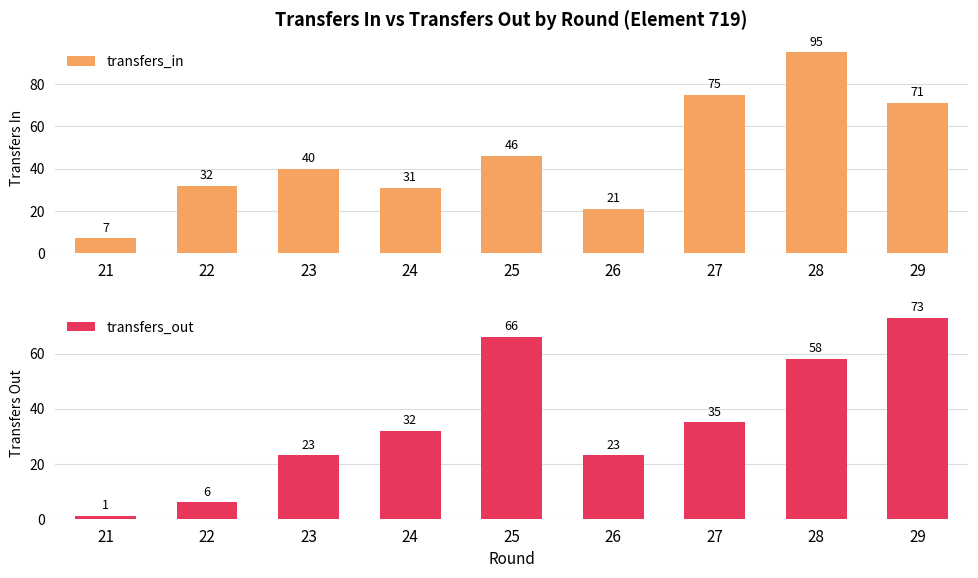

Between 28 and 21, which is larger?

28